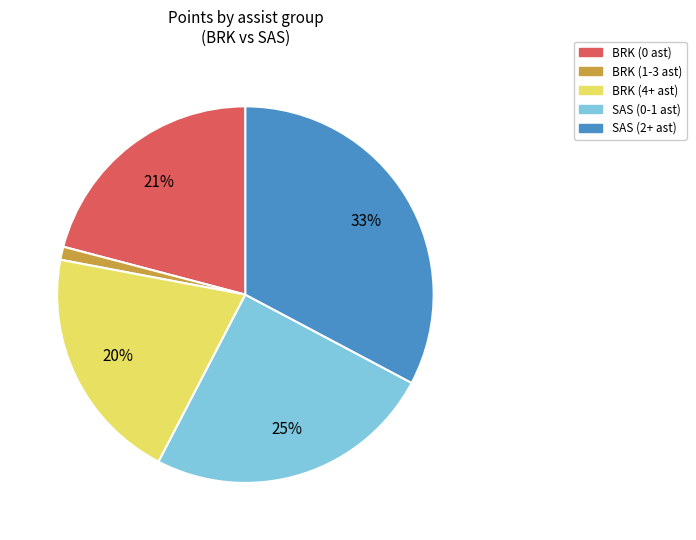

To the nearest percent, what is the average slice percentage?

20%